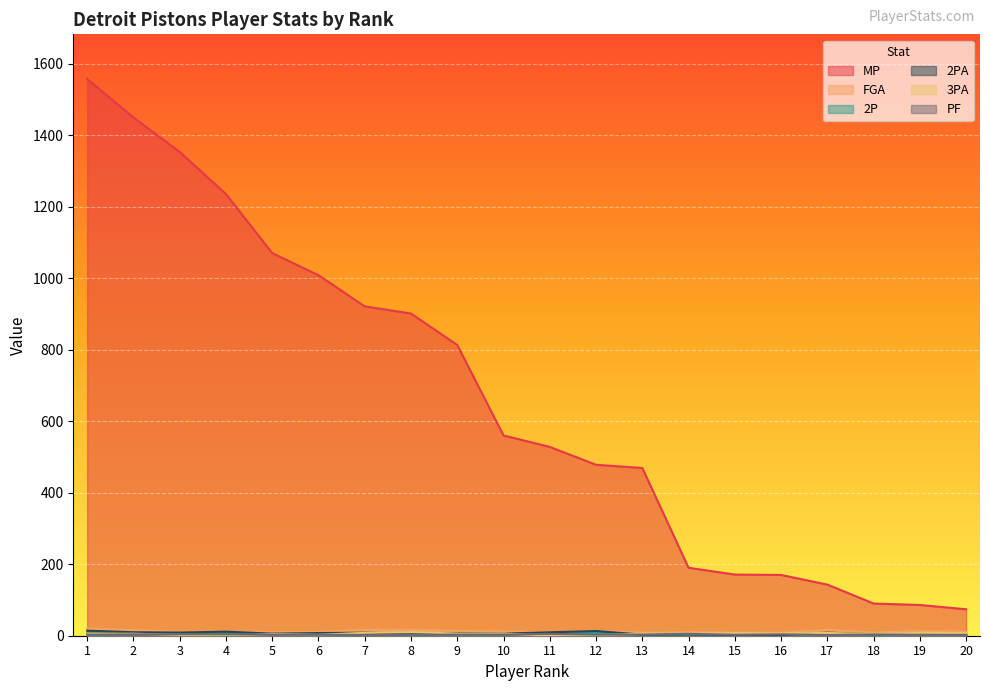

What is the approximate value of 2PA at 5?

5.8